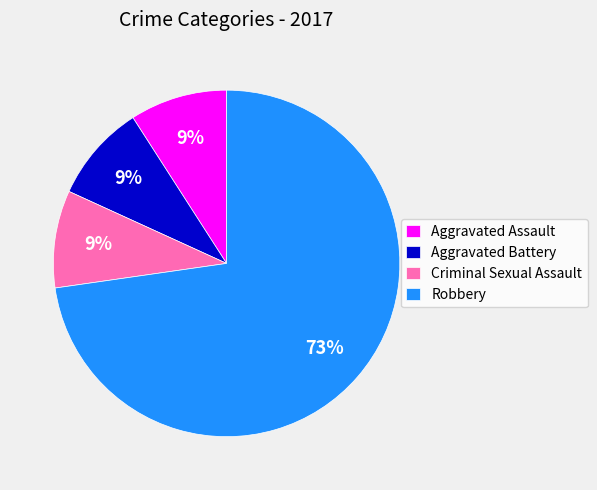

Between Aggravated Assault and Robbery, which is larger?

Robbery